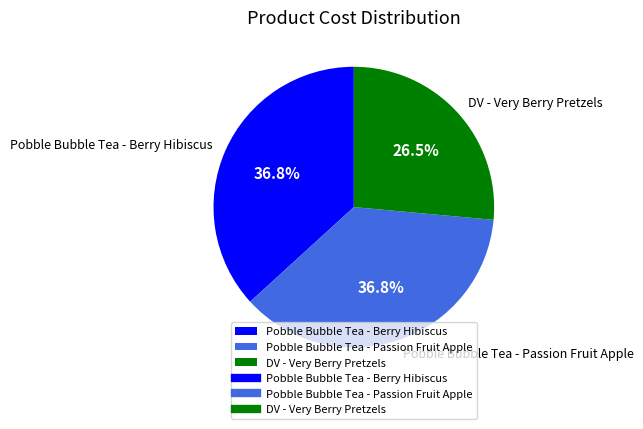

What percentage is NOT represented by Pobble Bubble Tea - Berry Hibiscus?

63.2%